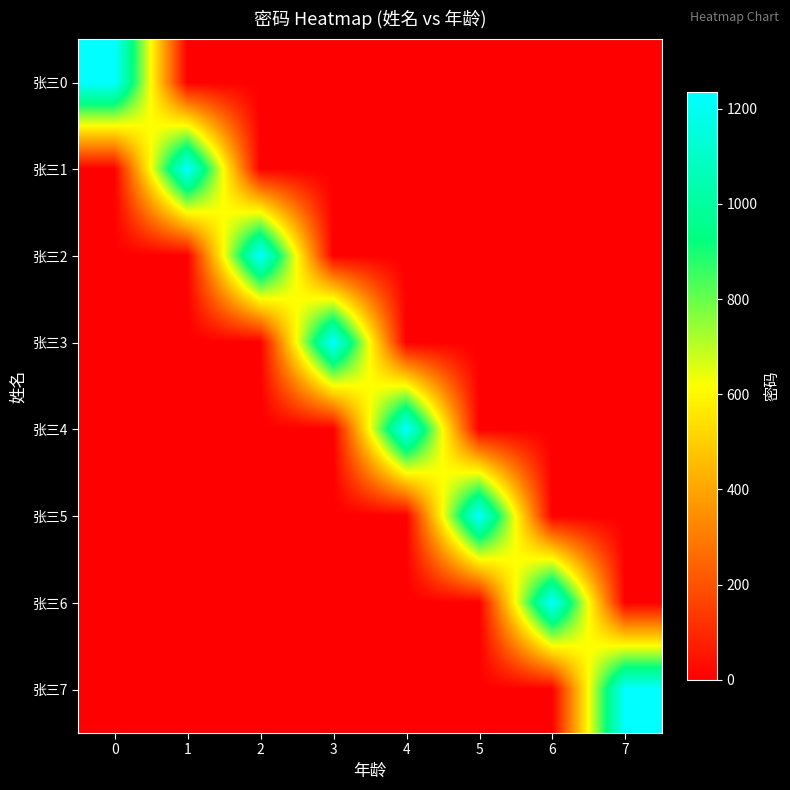

Reading left to right, what are all the values shown in this chart?

张三0: 0=1234	1=0	2=0	3=0	4=0	5=0	6=0	7=0
张三1: 0=0	1=1234	2=0	3=0	4=0	5=0	6=0	7=0
张三2: 0=0	1=0	2=1234	3=0	4=0	5=0	6=0	7=0
张三3: 0=0	1=0	2=0	3=1234	4=0	5=0	6=0	7=0
张三4: 0=0	1=0	2=0	3=0	4=1234	5=0	6=0	7=0
张三5: 0=0	1=0	2=0	3=0	4=0	5=1234	6=0	7=0
张三6: 0=0	1=0	2=0	3=0	4=0	5=0	6=1234	7=0
张三7: 0=0	1=0	2=0	3=0	4=0	5=0	6=0	7=1234